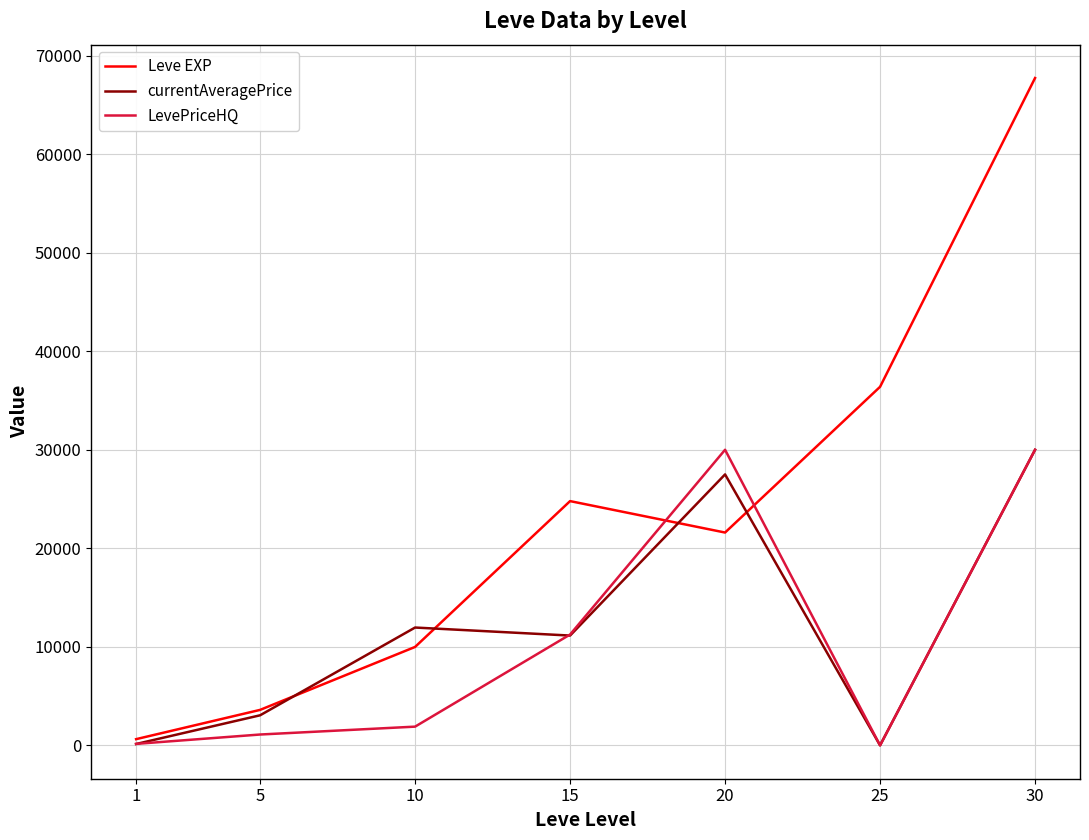

Rank the categories by Leve EXP value from lowest to highest.

1, 5, 10, 20, 15, 25, 30